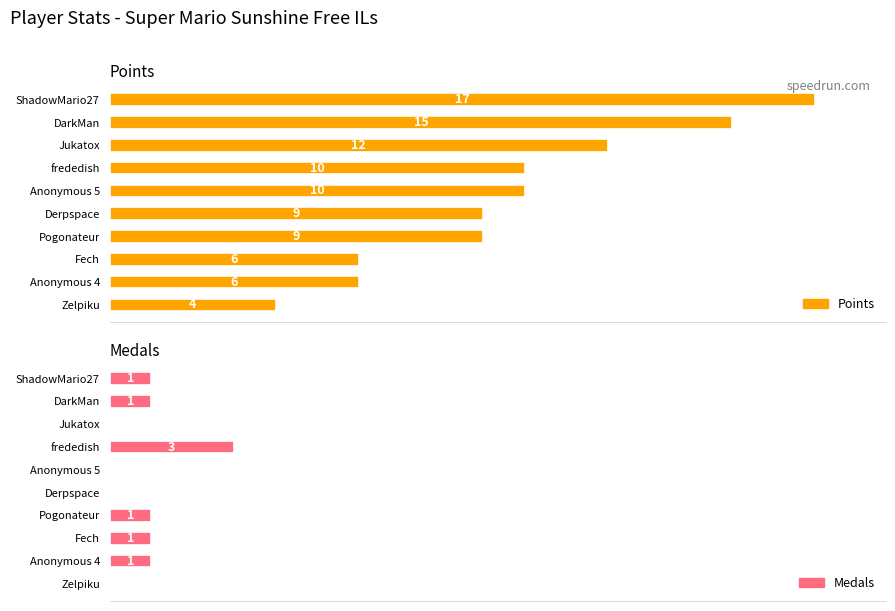

Between Anonymous 4 and Pogonateur, which series saw the biggest shift?

Points